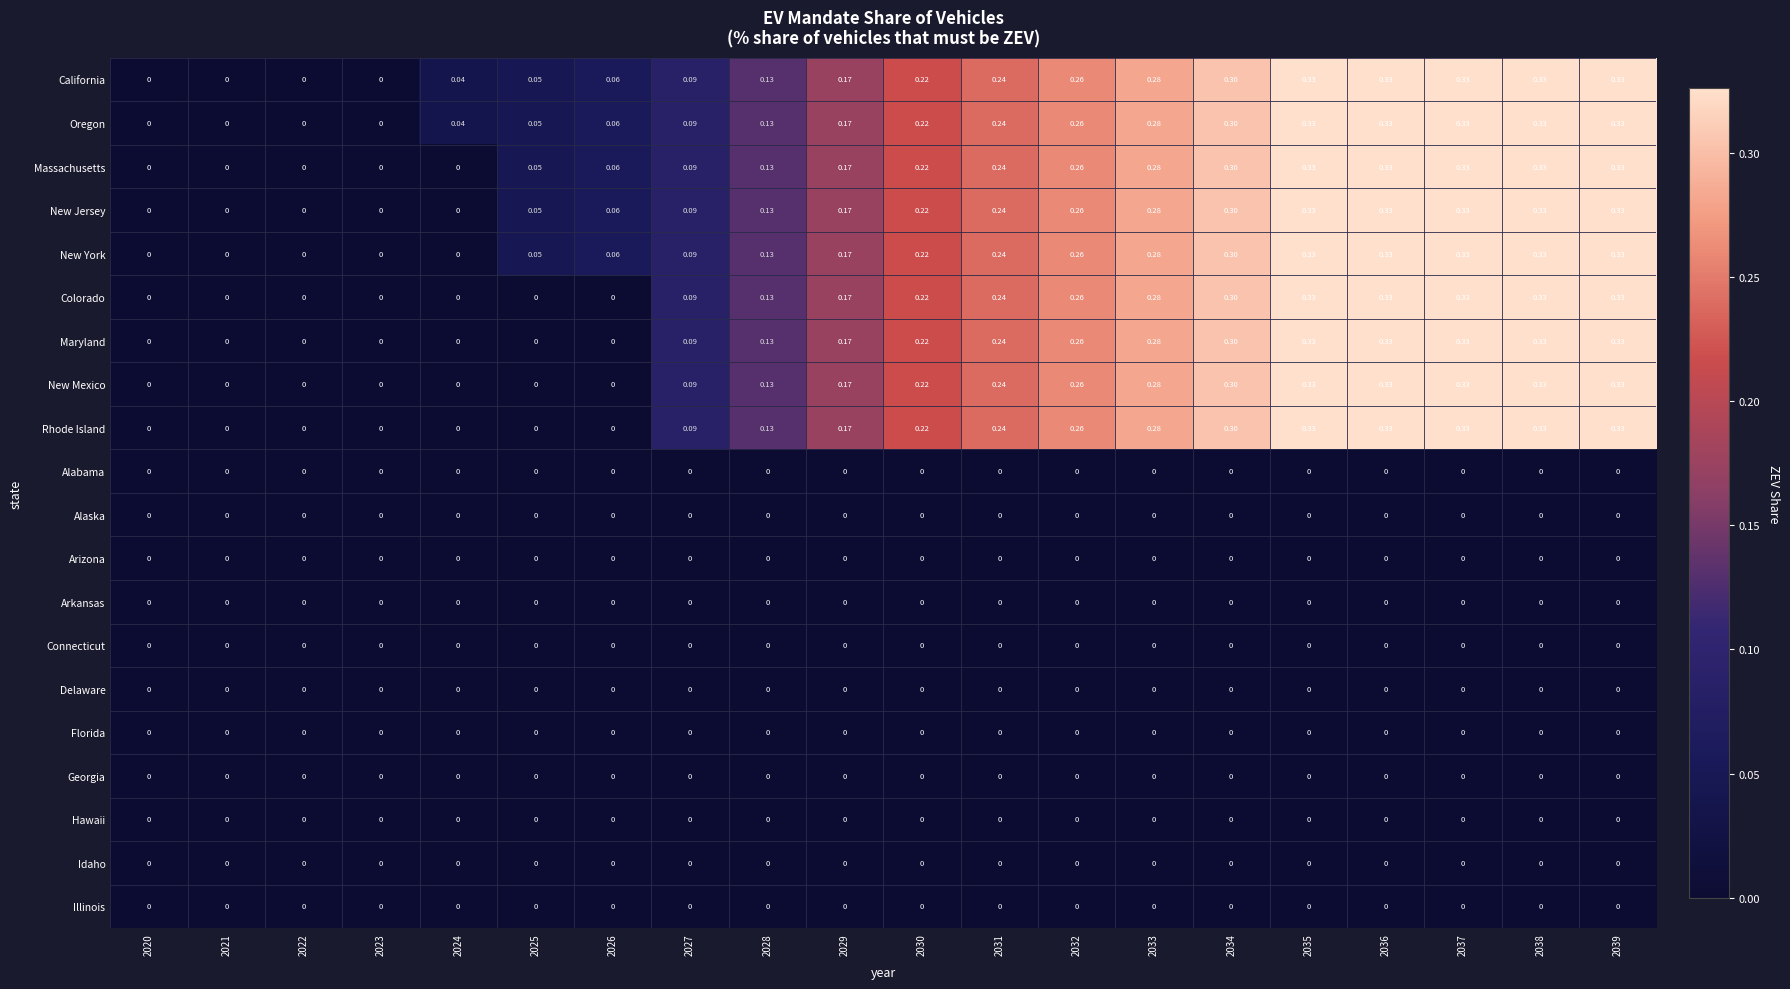

How many distinct data groups are displayed?

20